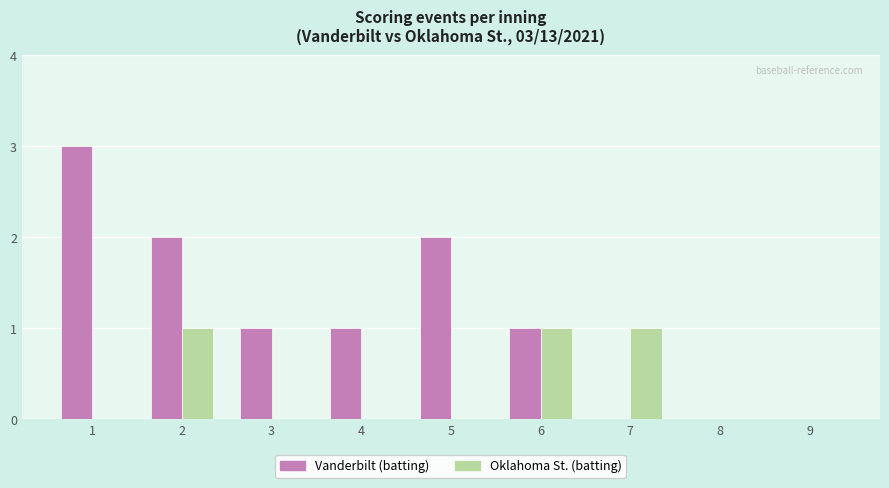

The Vanderbilt (batting) series shows 2 at 5. True or false?

True